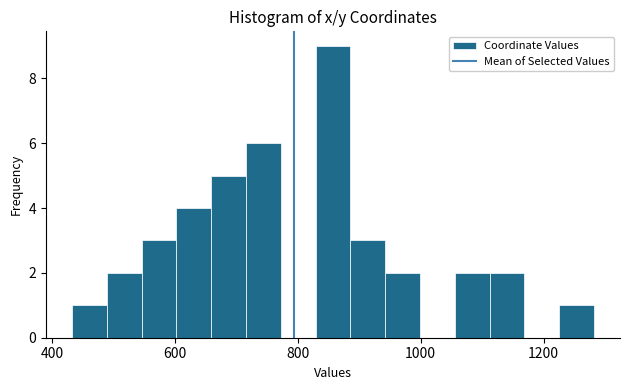

Read against the x-axis, roughly where is the centre of the tallest bar?

860